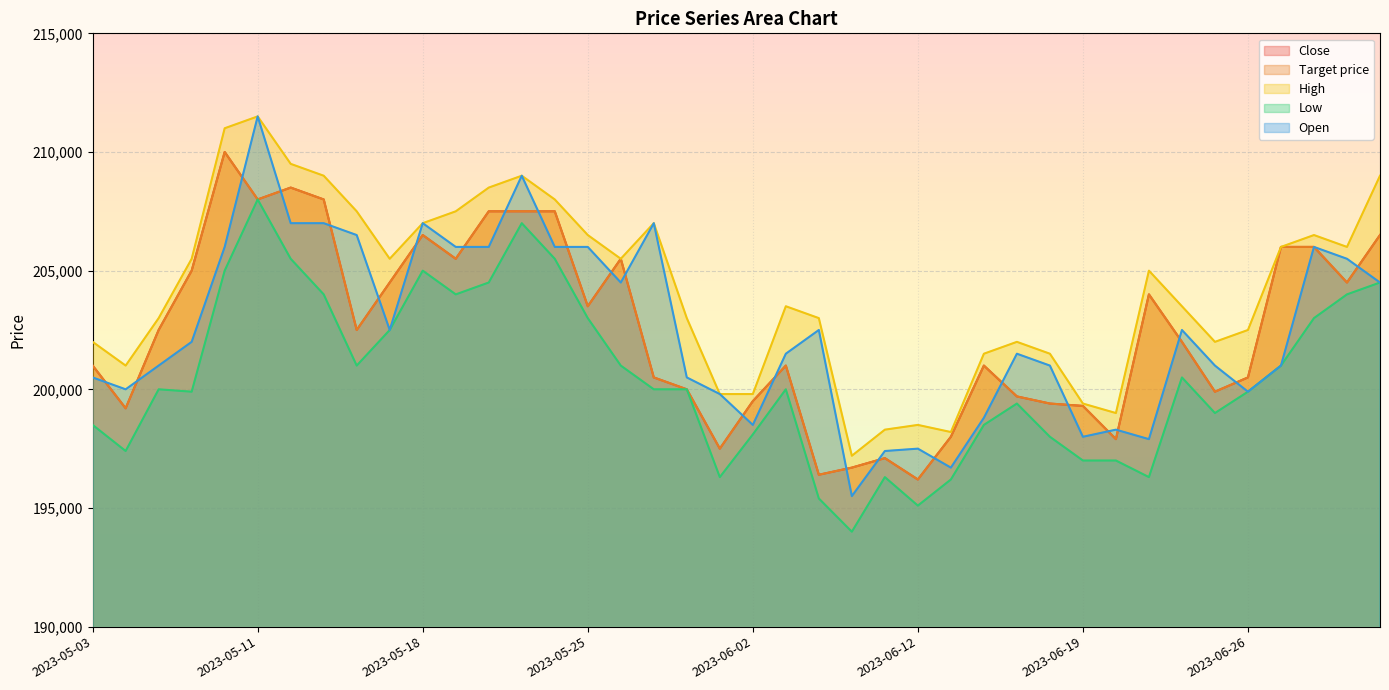

True or false: Low and Close cross at least once.

False